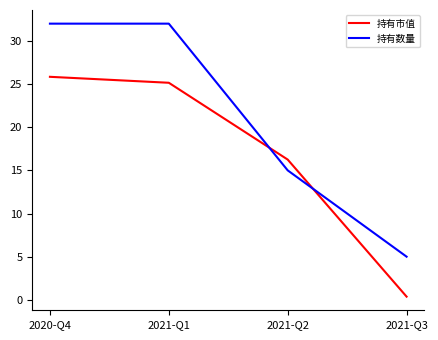

Where do 持有市值 and 持有数量 first cross each other?

2021-Q1 and 2021-Q2